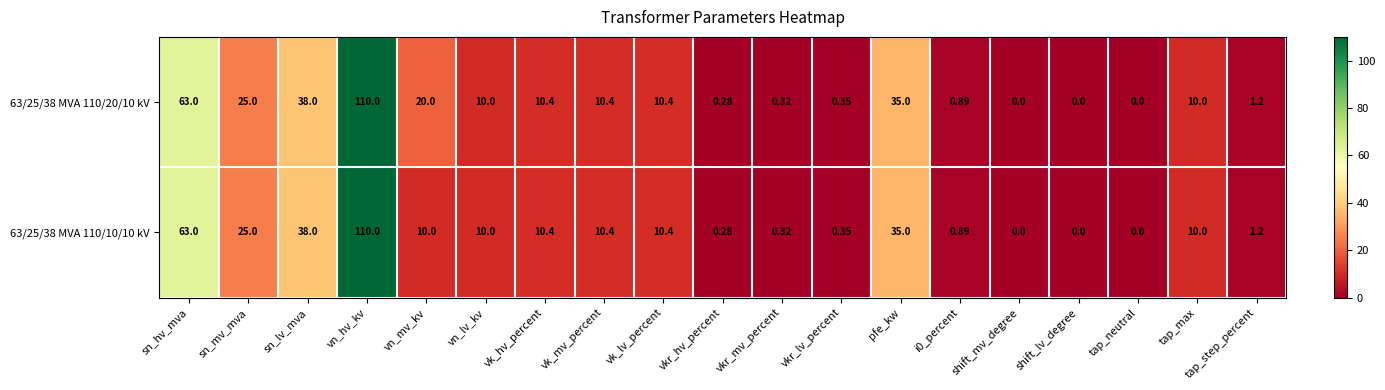

At which category is the sum across all series the highest?

vn_hv_kv